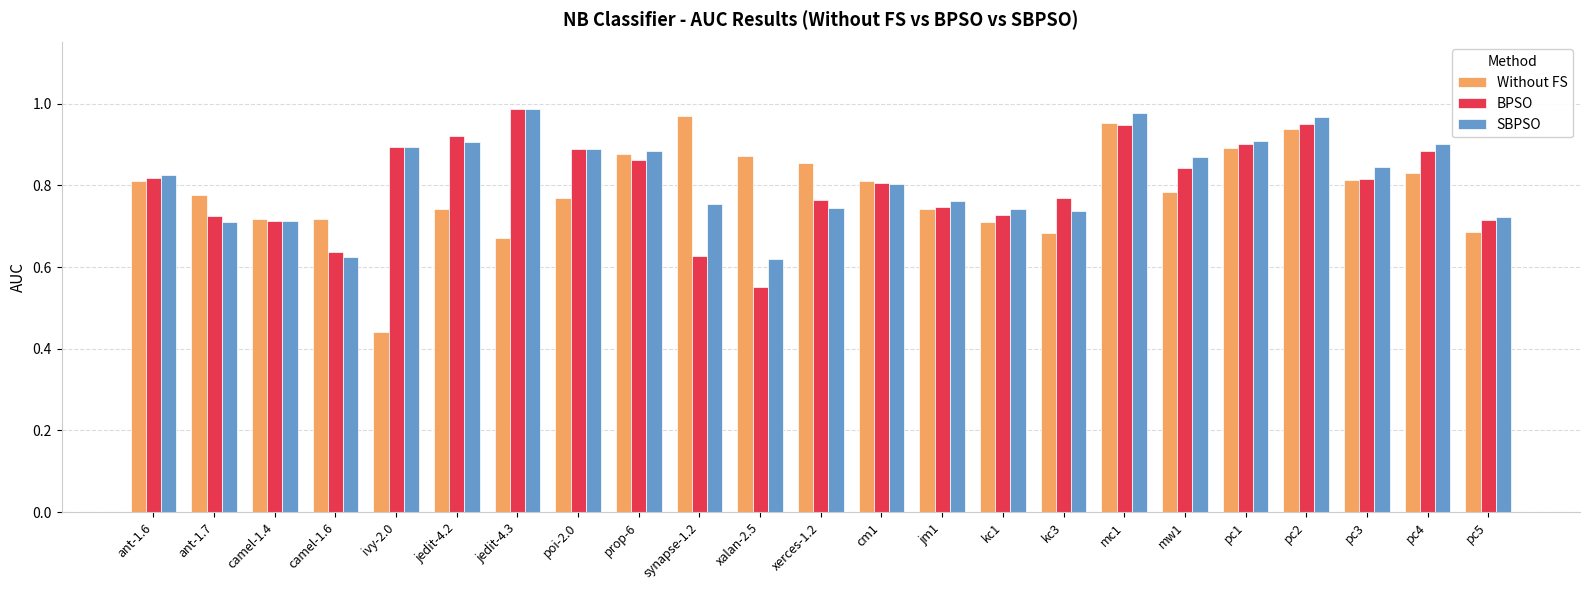

Which label corresponds to the smallest value in the chart?

ivy-2.0